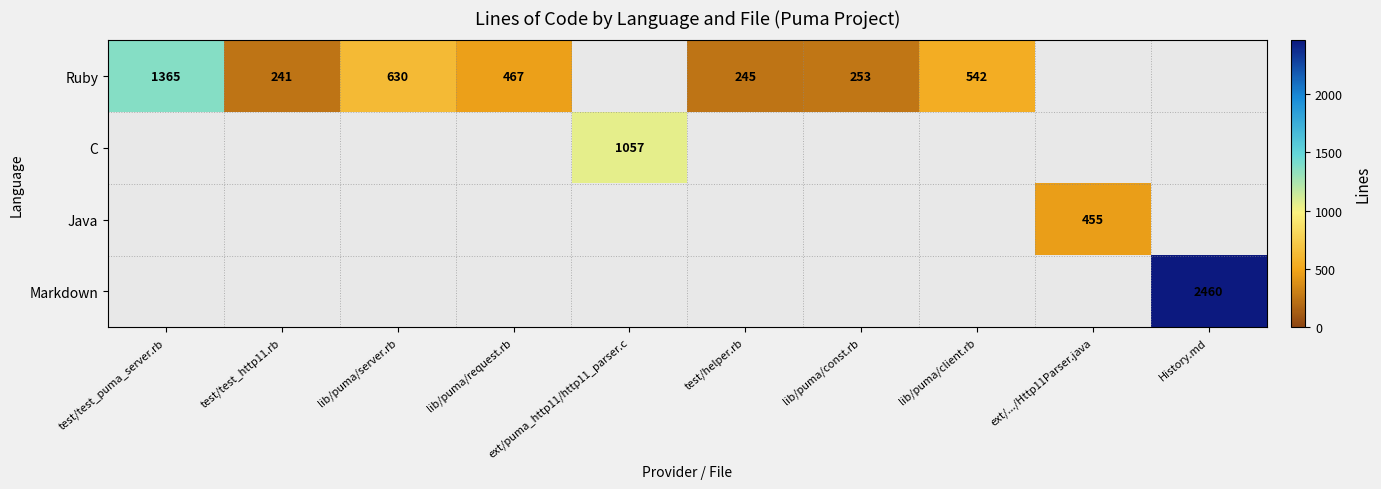

The value of Ruby at lib/puma/request.rb is 792. True or false?

False